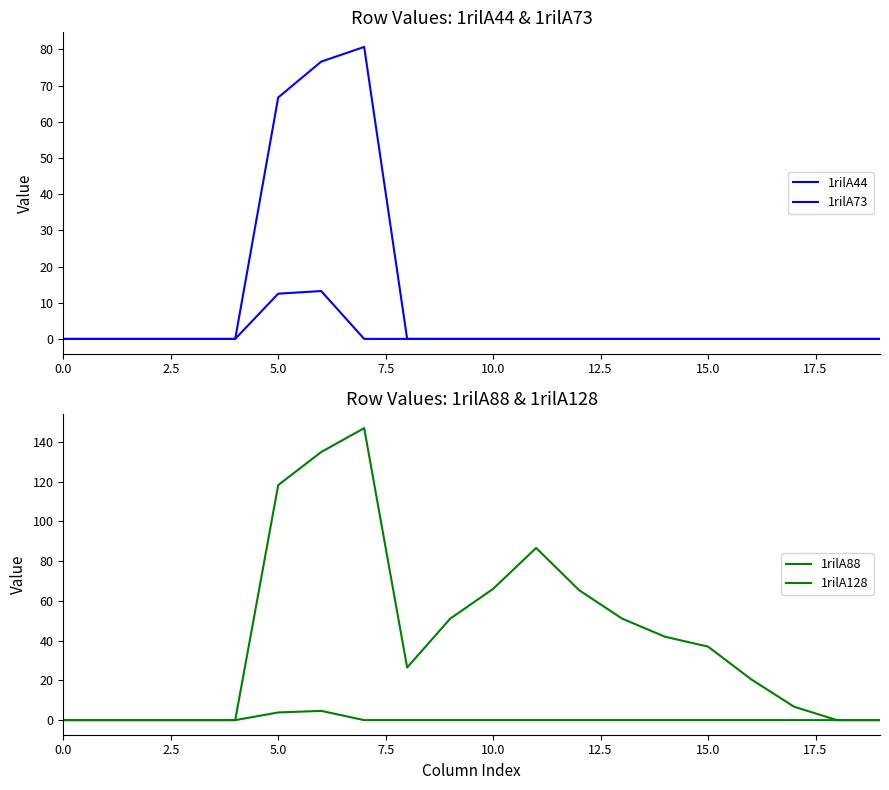

True or false: 1rilA128 and 1rilA73 cross at least once.

False